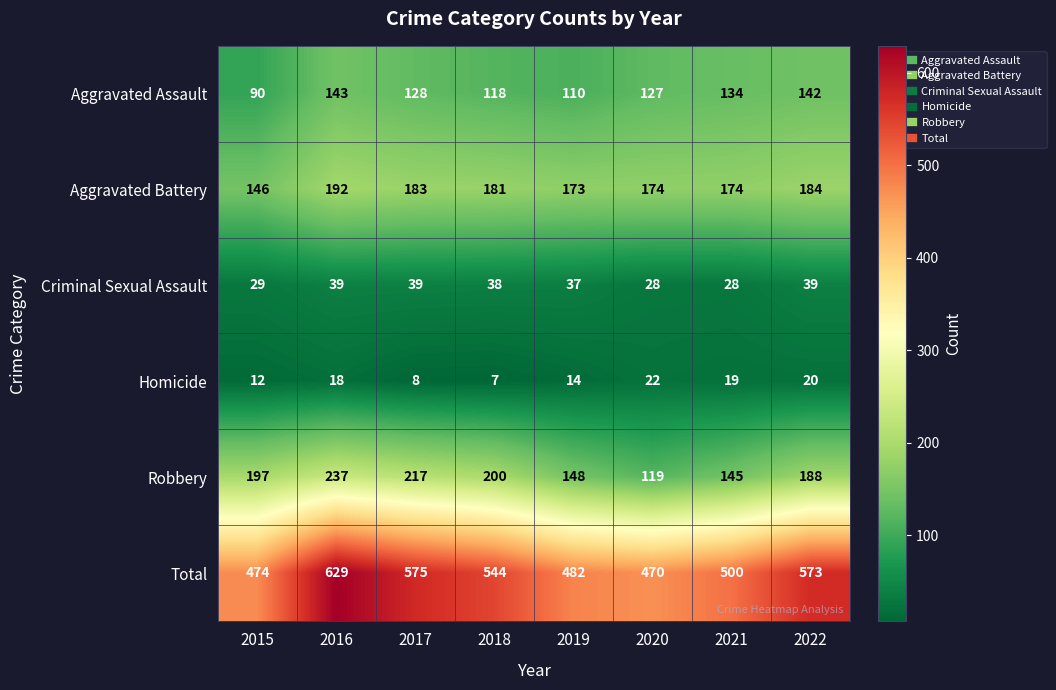

Rank the series at 2016 from lowest to highest value.

Homicide, Criminal Sexual Assault, Aggravated Assault, Aggravated Battery, Robbery, Total